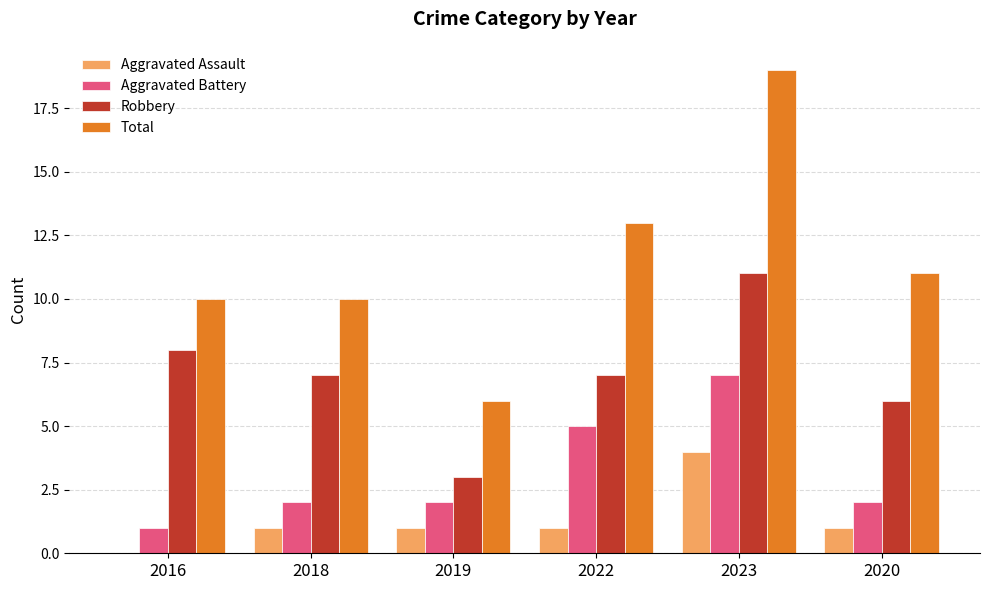

Reading left to right, list all the values displayed in this chart.

Aggravated Assault: 2016=0	2018=1	2019=1	2022=1	2023=4	2020=1
Aggravated Battery: 2016=1	2018=2	2019=2	2022=5	2023=7	2020=2
Robbery: 2016=8	2018=7	2019=3	2022=7	2023=11	2020=6
Total: 2016=10	2018=10	2019=6	2022=13	2023=19	2020=11